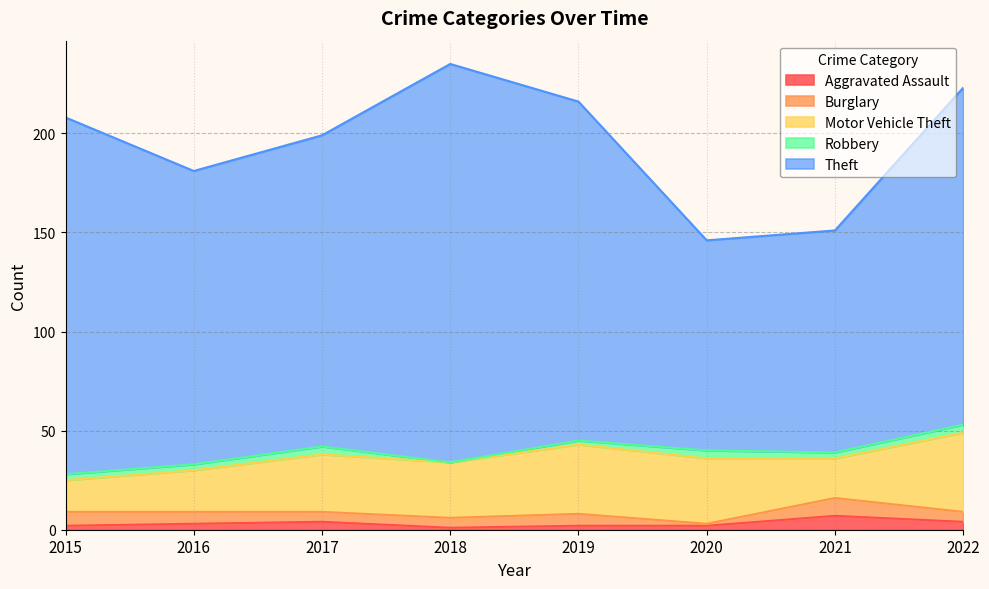

What is the total value across all series at 2021?

151